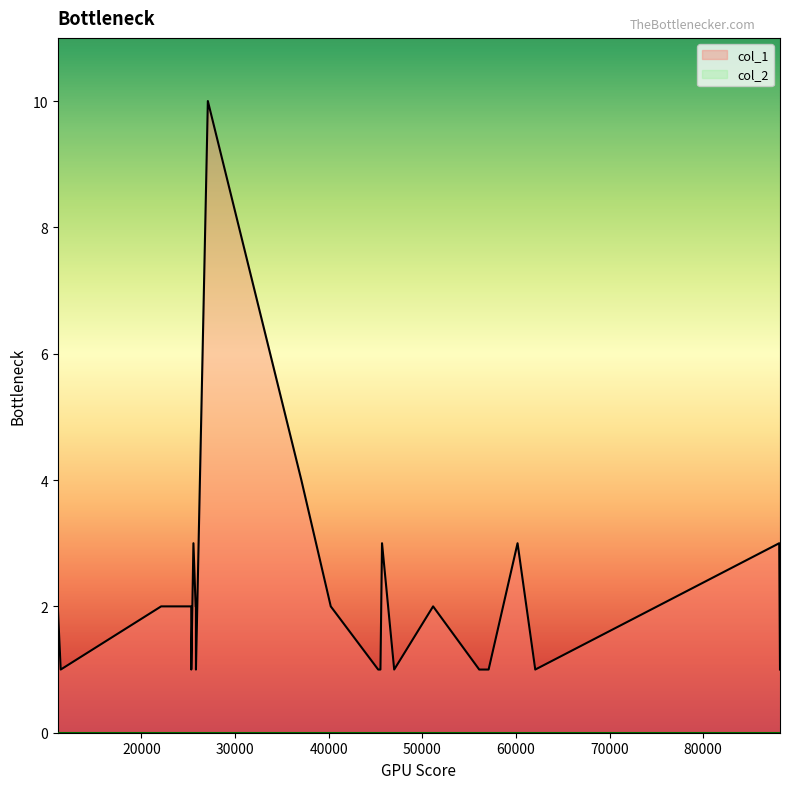

At which category is the sum across all series the highest?

27098